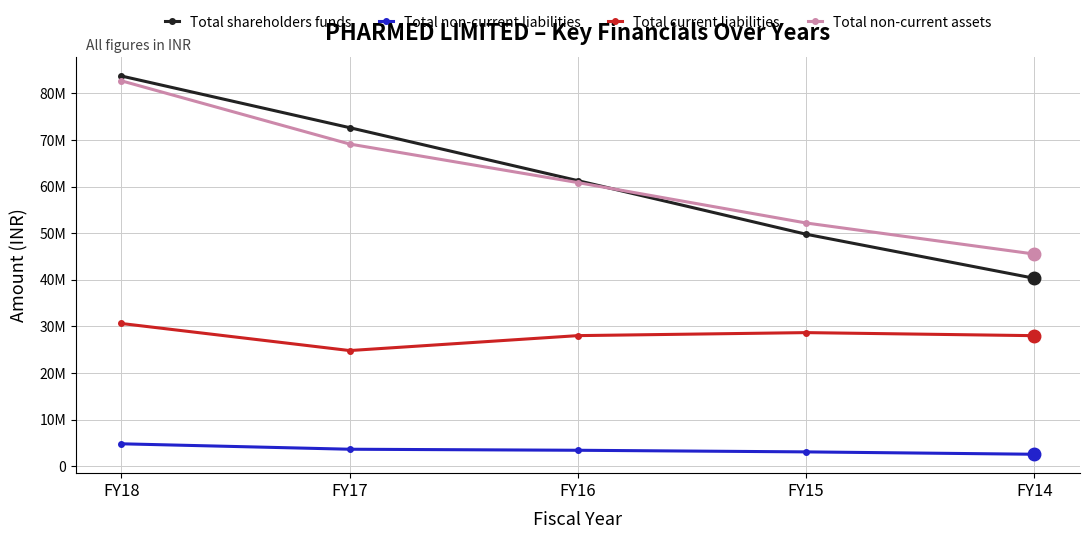

What value does the Total non-current assets series have at FY15, to the nearest 10?

522038780